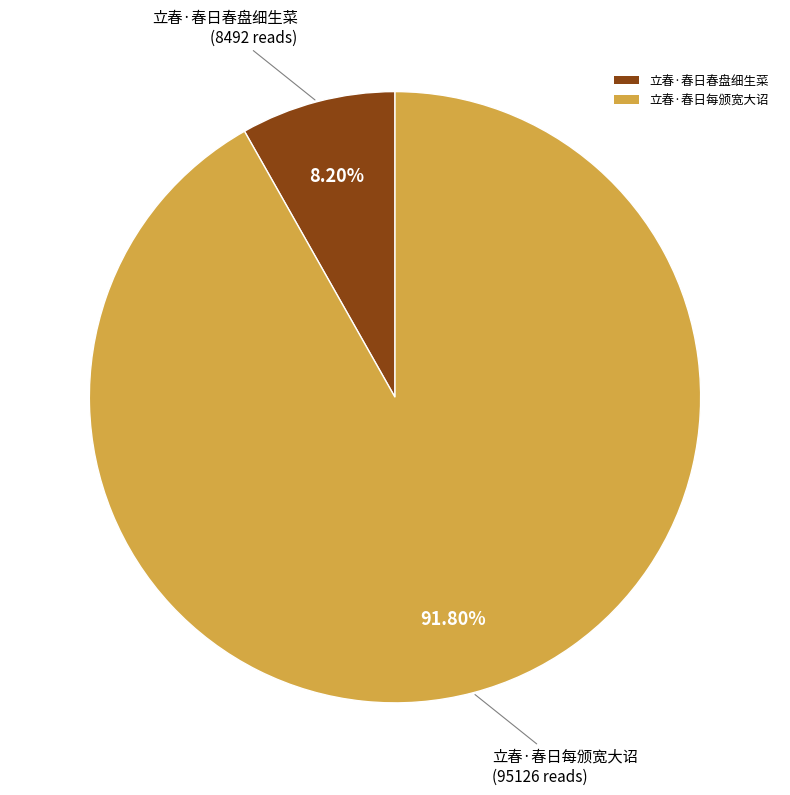

What percentage is the 立春·春日每颁宽大诏 slice, to the nearest percent?

92%